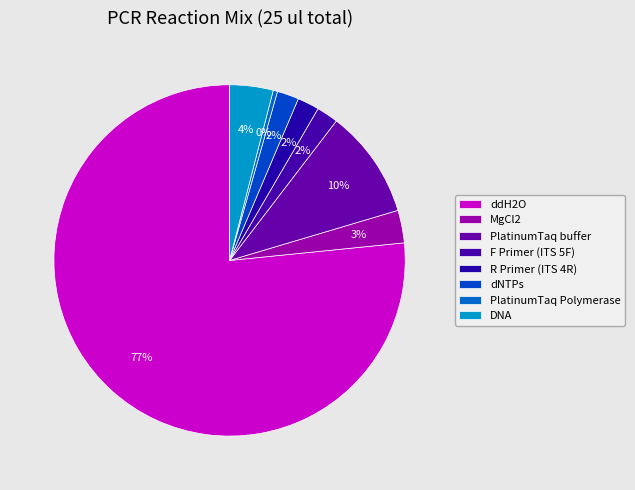

True or false: PlatinumTaq buffer accounts for 18% of the total.

False